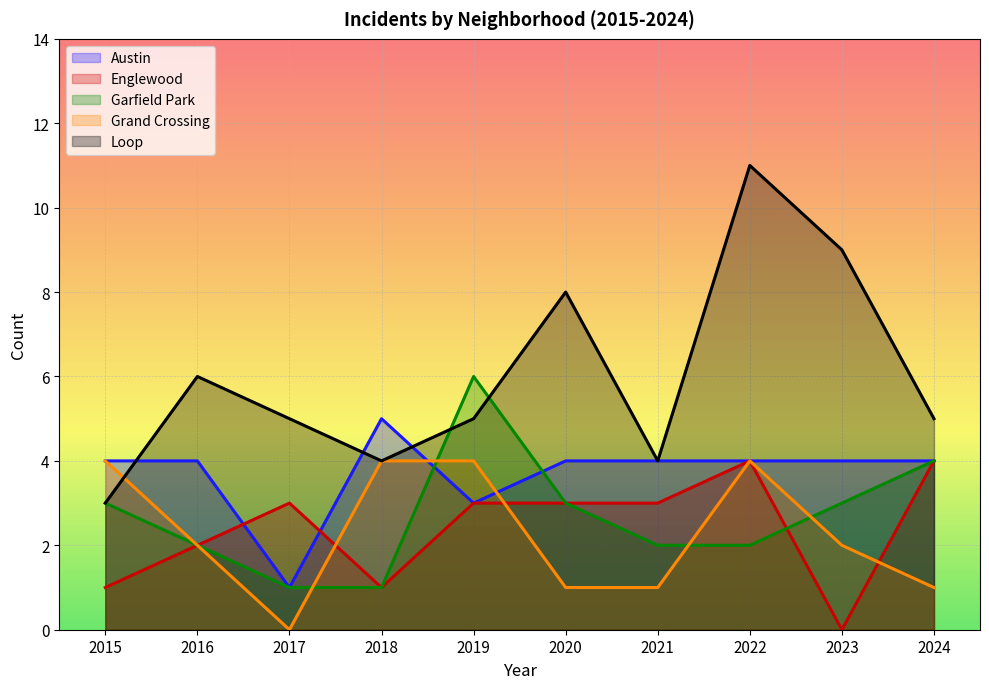

What is the sum of all Austin values?

37